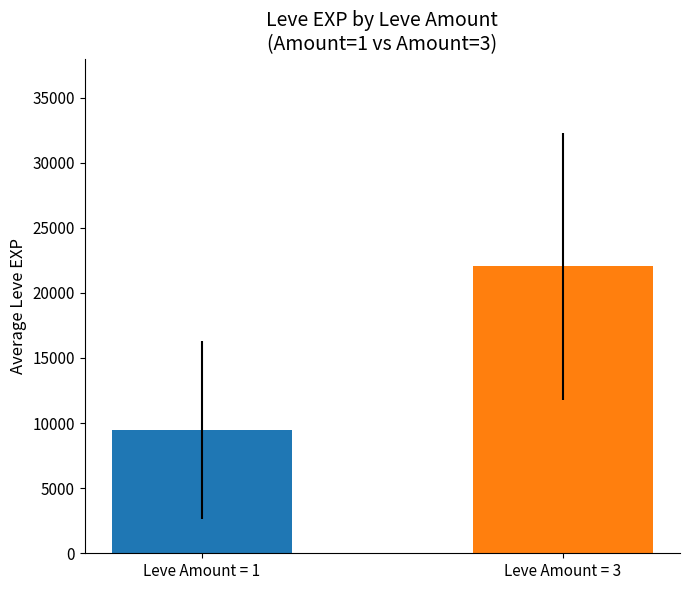

What is the value of the 1st bar from the left?

9451.6